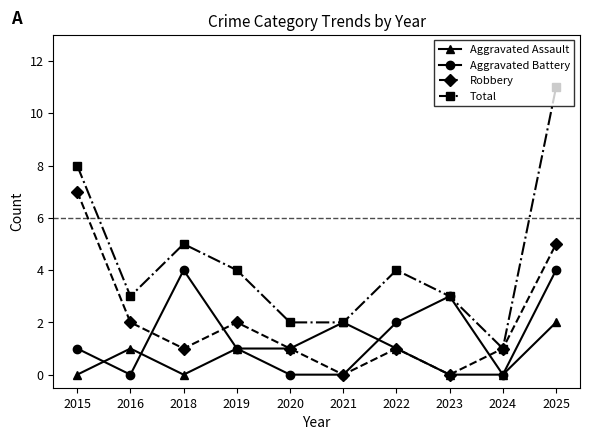

What is the sum of all Aggravated Assault values?

8